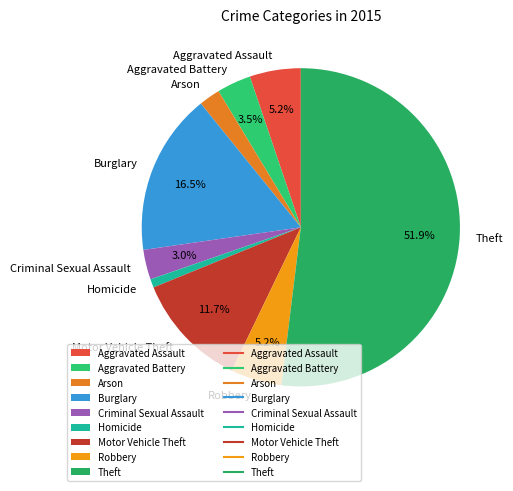

Does Theft represent more than half of the total?

Yes